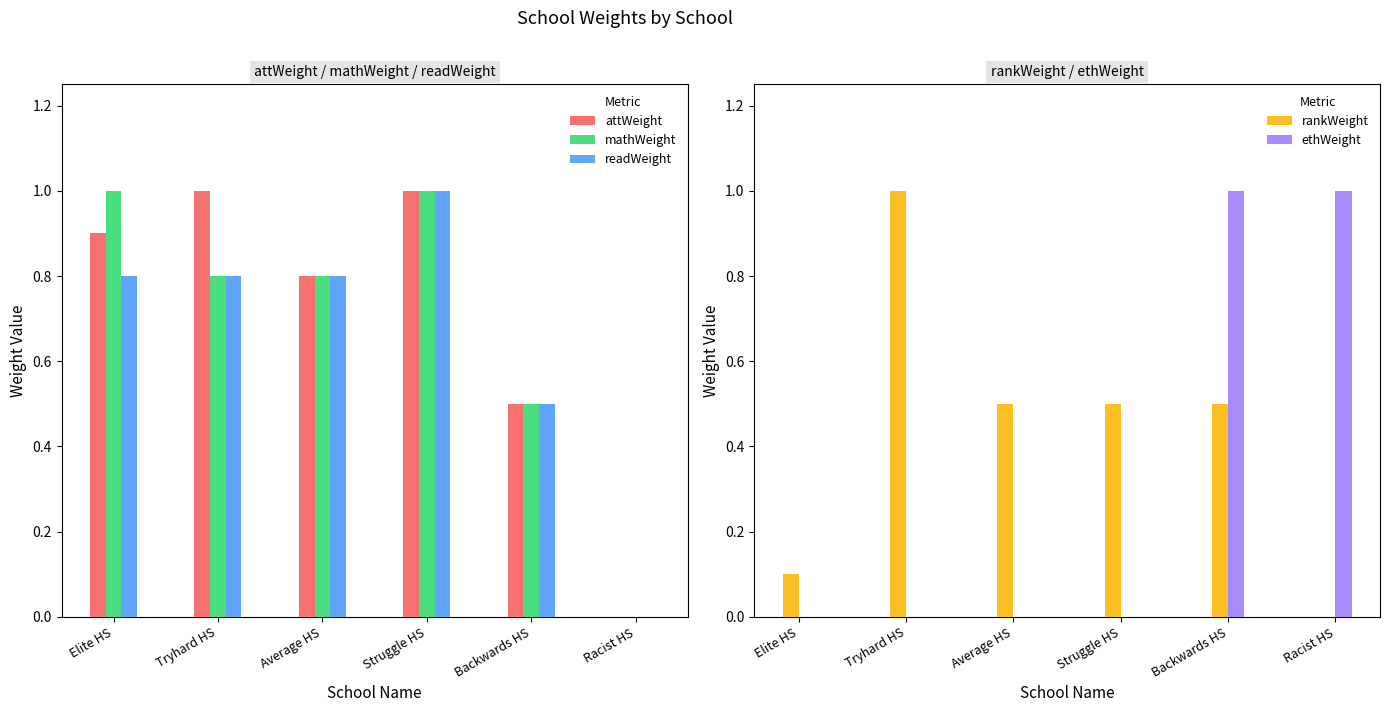

Reading left to right, extract all data points from this chart.

attWeight: Elite HS=0.9	Tryhard HS=1.0	Average HS=0.8	Struggle HS=1.0	Backwards HS=0.5	Racist HS=0.0
mathWeight: Elite HS=1.0	Tryhard HS=0.8	Average HS=0.8	Struggle HS=1.0	Backwards HS=0.5	Racist HS=0.0
readWeight: Elite HS=0.8	Tryhard HS=0.8	Average HS=0.8	Struggle HS=1.0	Backwards HS=0.5	Racist HS=0.0
rankWeight: Elite HS=0.1	Tryhard HS=1.0	Average HS=0.5	Struggle HS=0.5	Backwards HS=0.5	Racist HS=0.0
ethWeight: Elite HS=0.0	Tryhard HS=0.0	Average HS=0.0	Struggle HS=0.0	Backwards HS=1.0	Racist HS=1.0